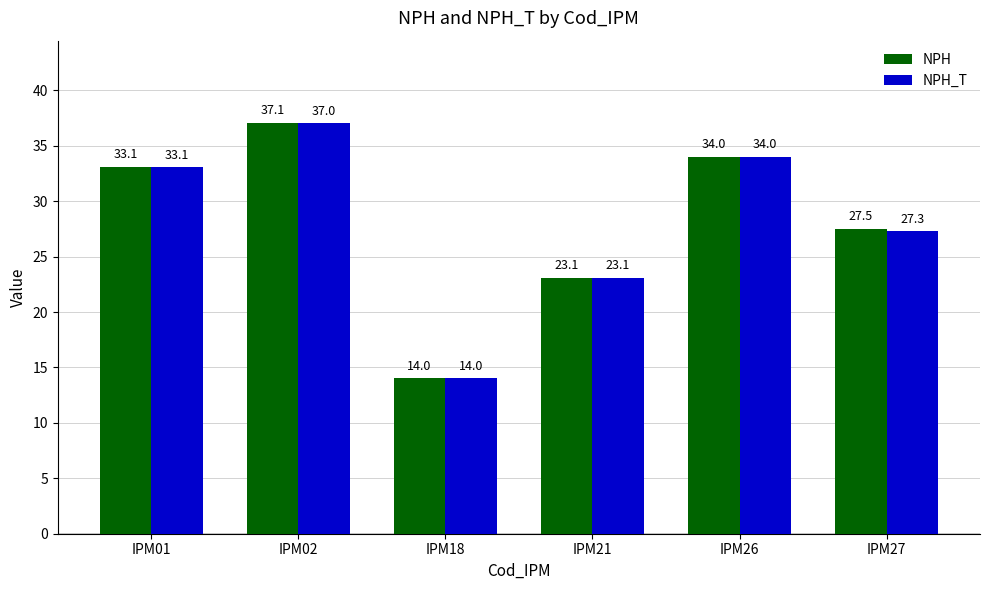

Where is NPH_T nearest to the value 25?

IPM21